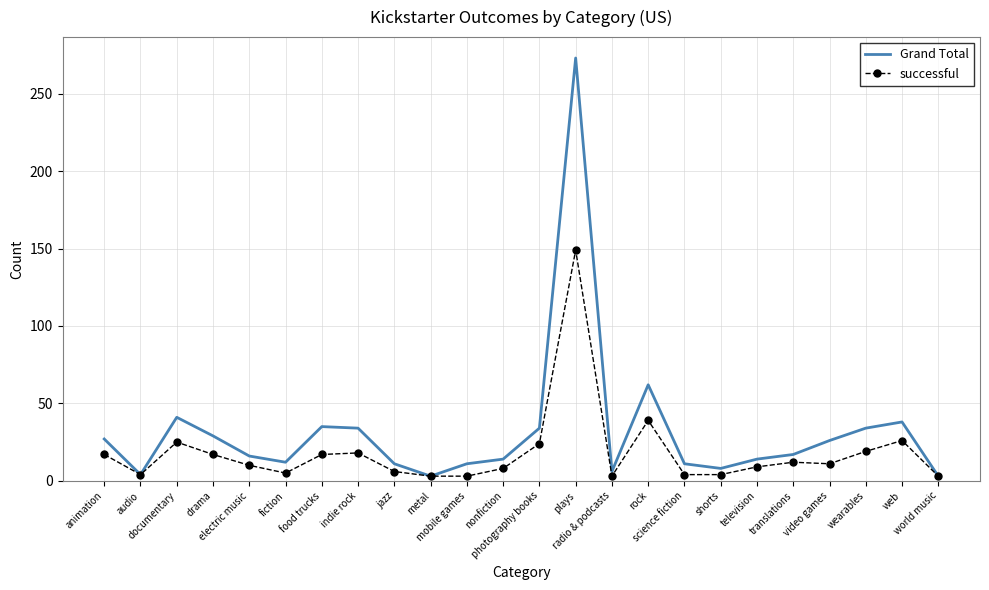

At which category is the sum across all series the highest?

plays